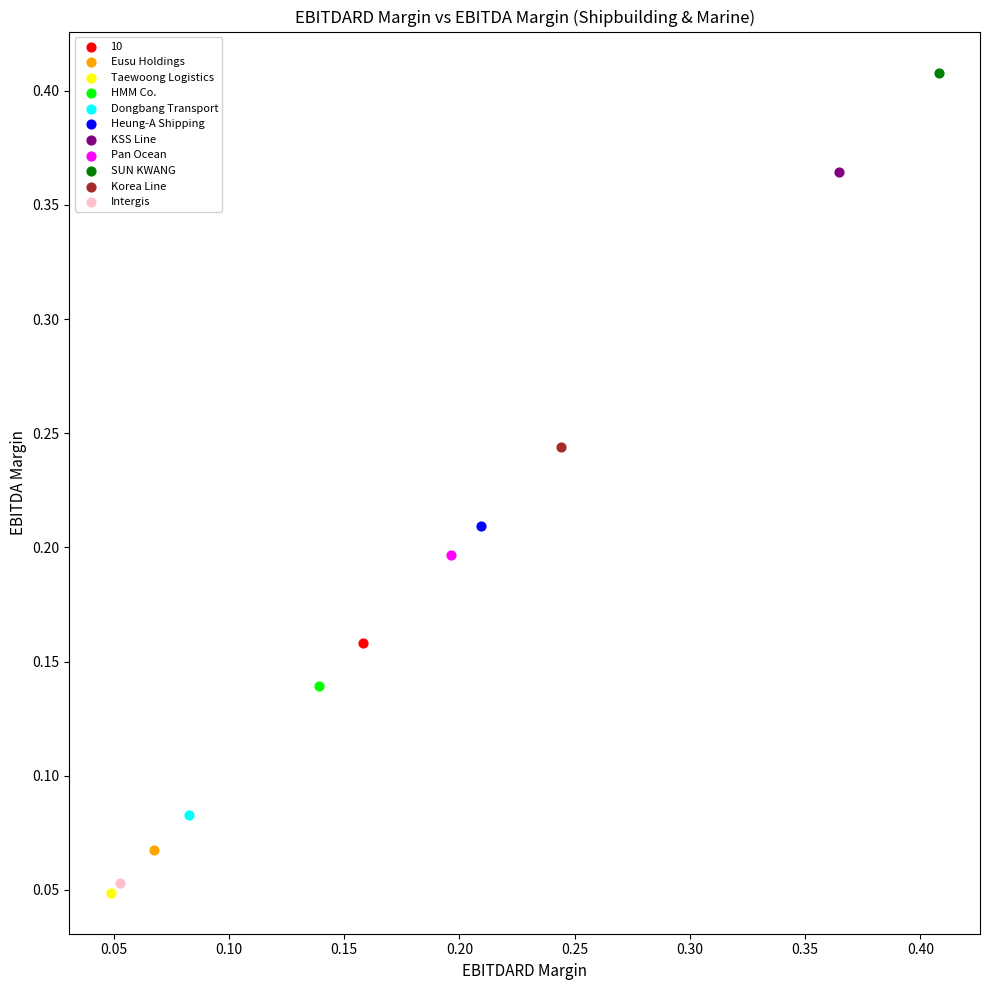

What are all the series names shown in the legend?

10, Eusu Holdings, Taewoong Logistics, HMM Co., Dongbang Transport, Heung-A Shipping, KSS Line, Pan Ocean, SUN KWANG, Korea Line, Intergis